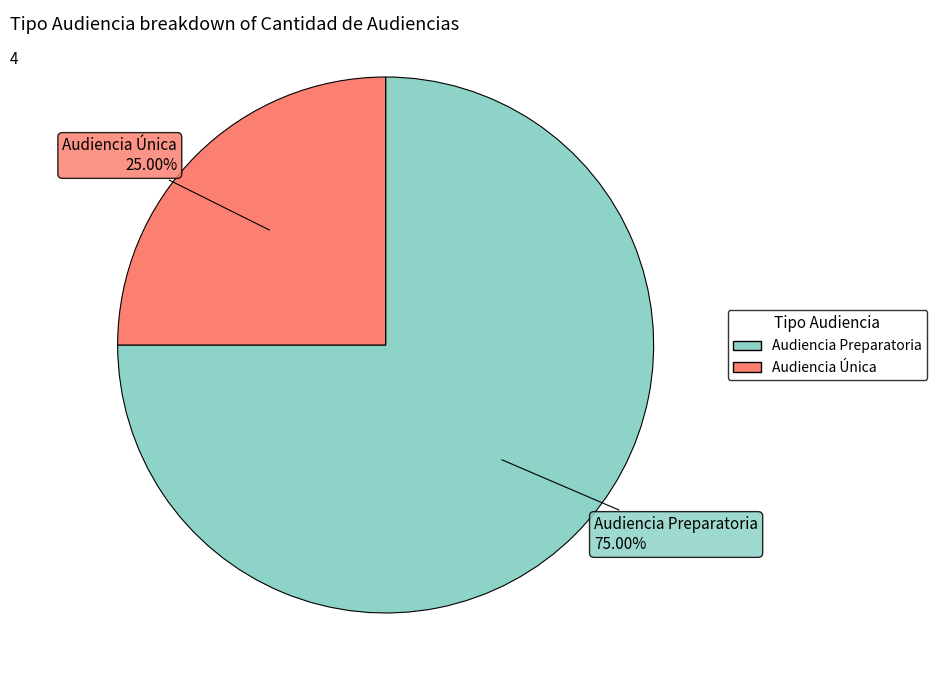

What percentage is the Audiencia Preparatoria slice, to the nearest percent?

75%